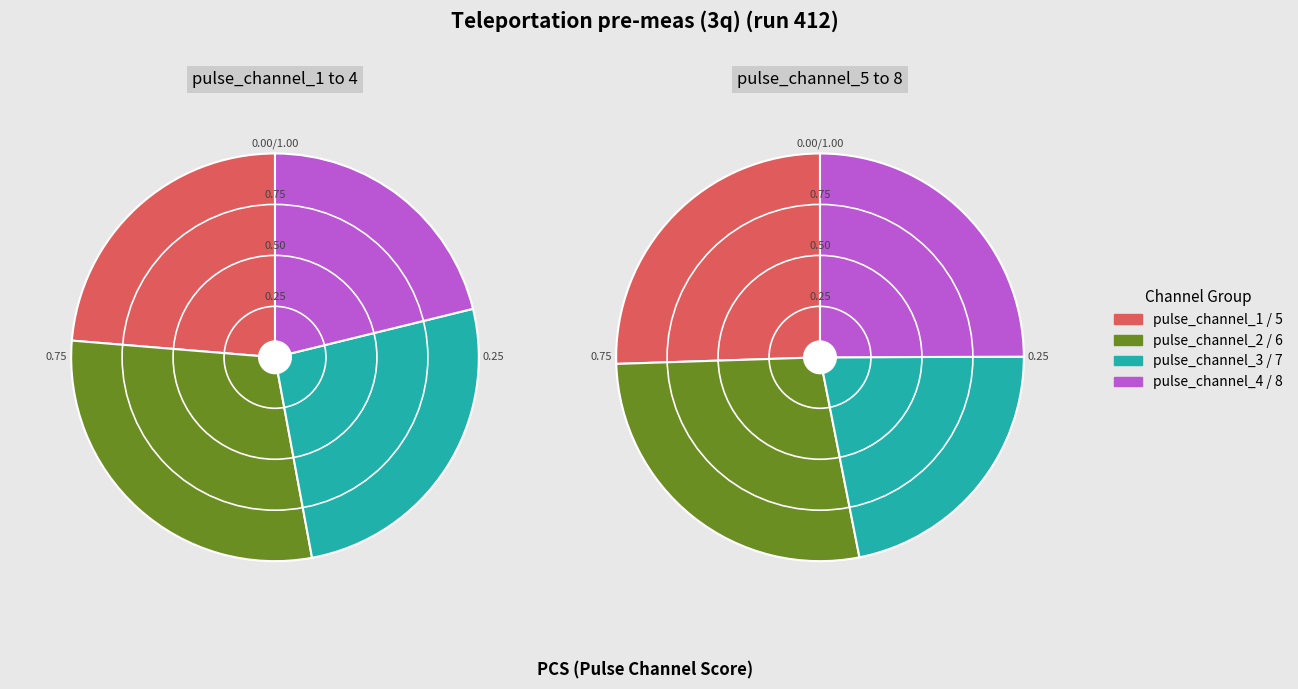

Does pulse_channel_7 represent more than half of the total?

No